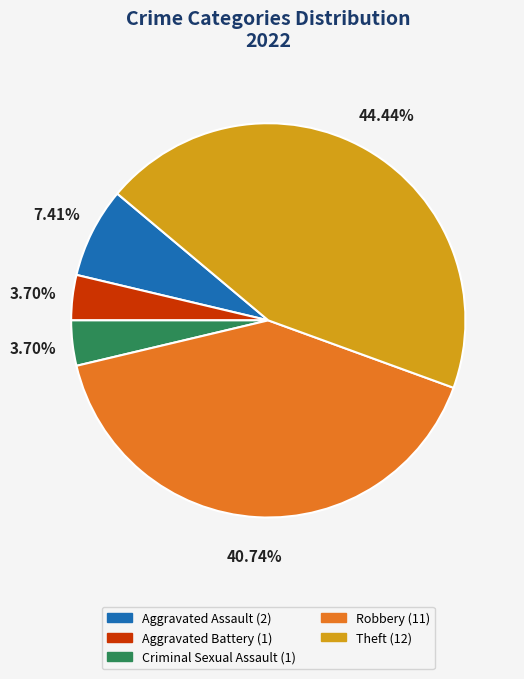

To the nearest percent, what is the combined percentage of Aggravated Battery and Criminal Sexual Assault?

7%